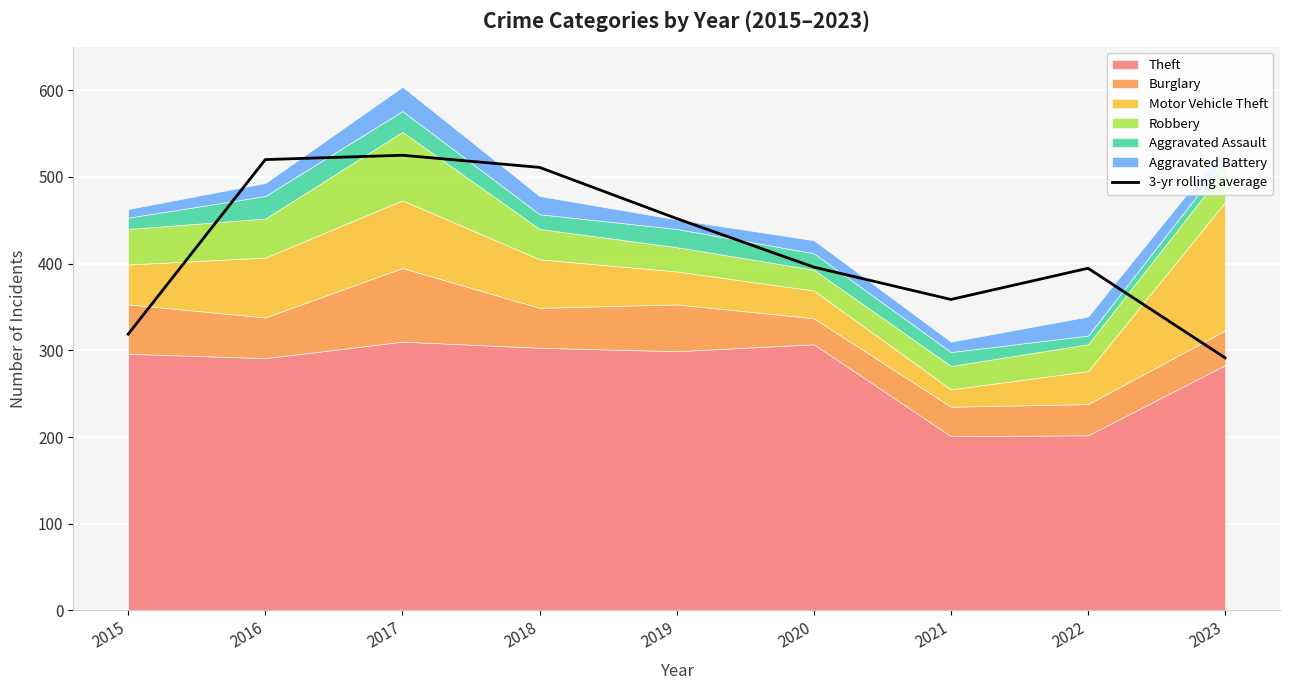

Where is the data nearest to the value 408?

2020